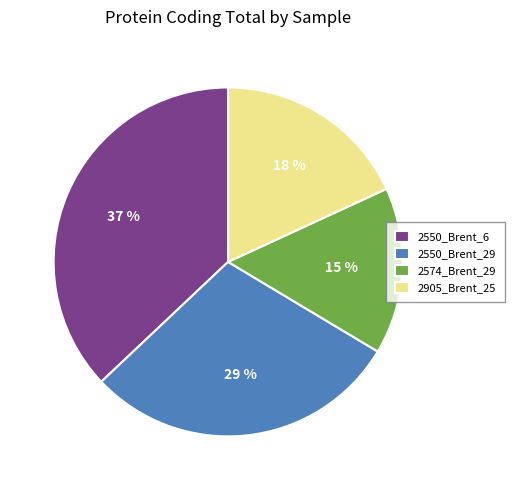

Does 2574_Brent_29 account for over 50% of the chart?

No